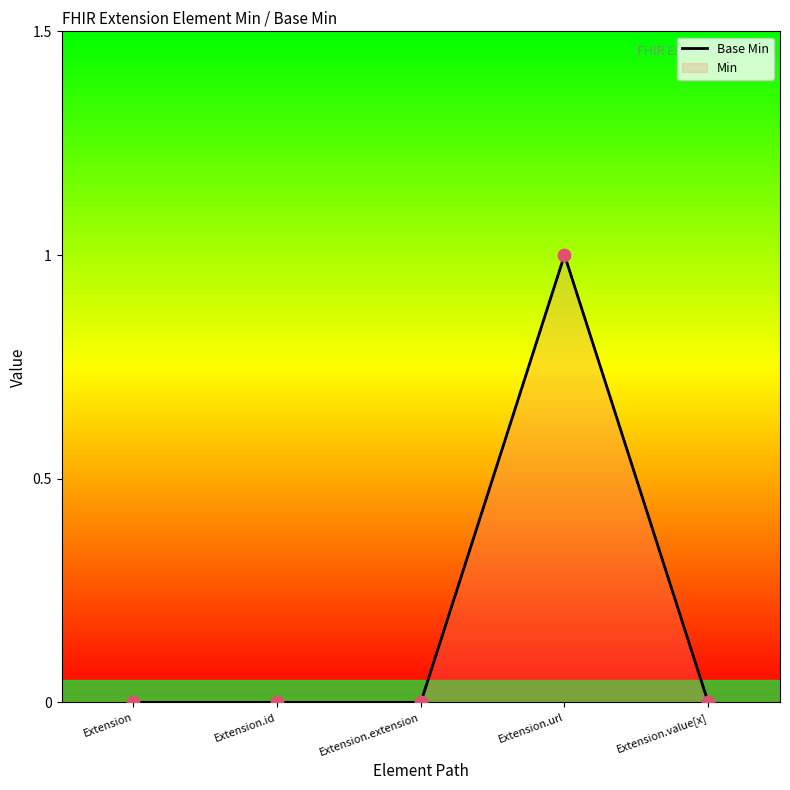

Which series has the largest total across all categories?

Base Min